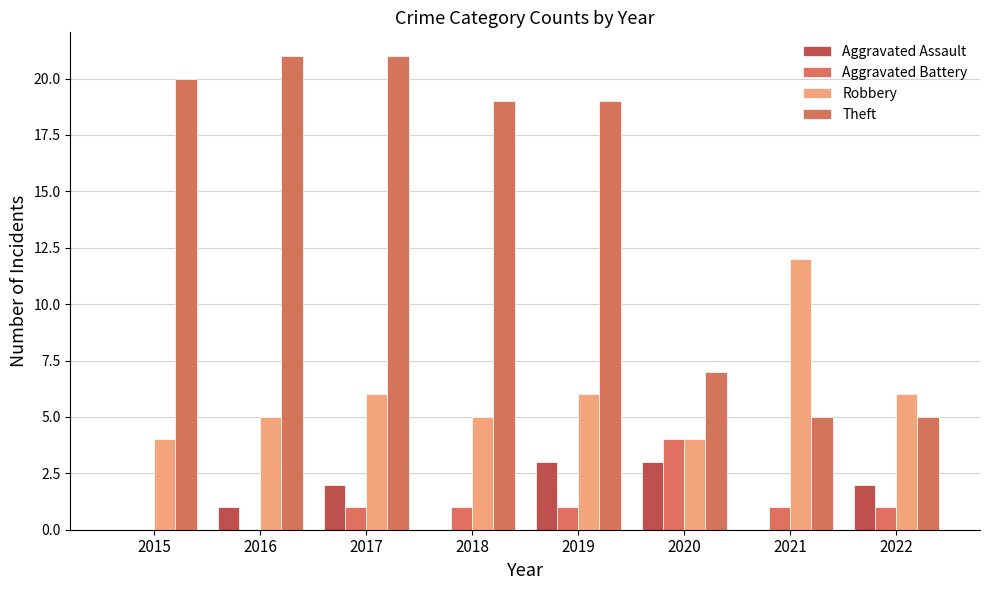

At how many categories does at least one series exceed 7?

6